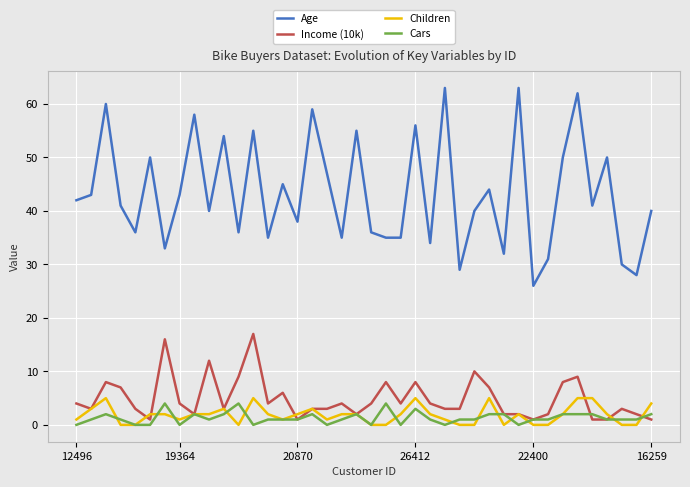

What is the highest value of the Children series?

5